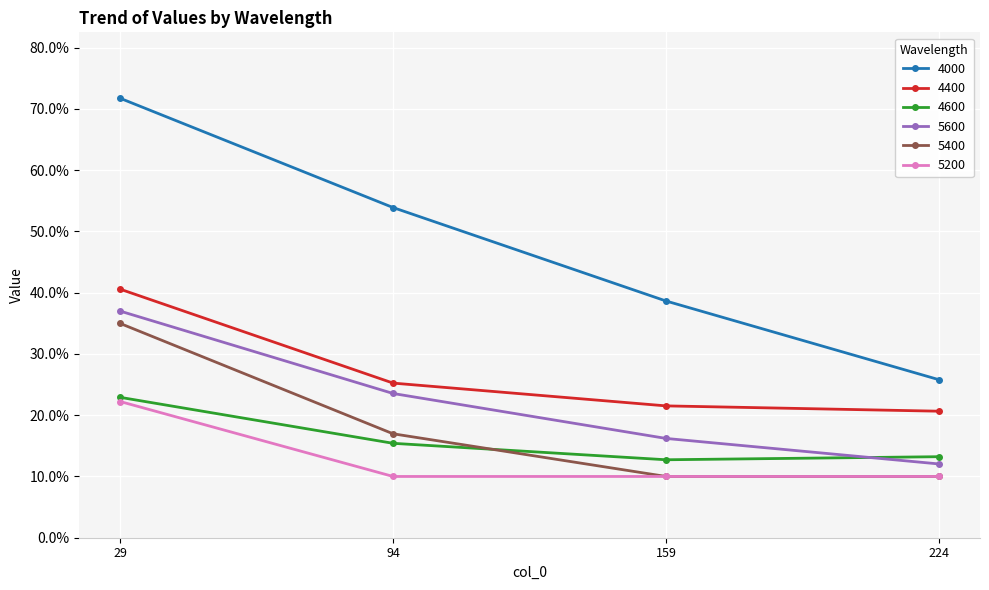

Does the chart have visible grid lines?

Yes